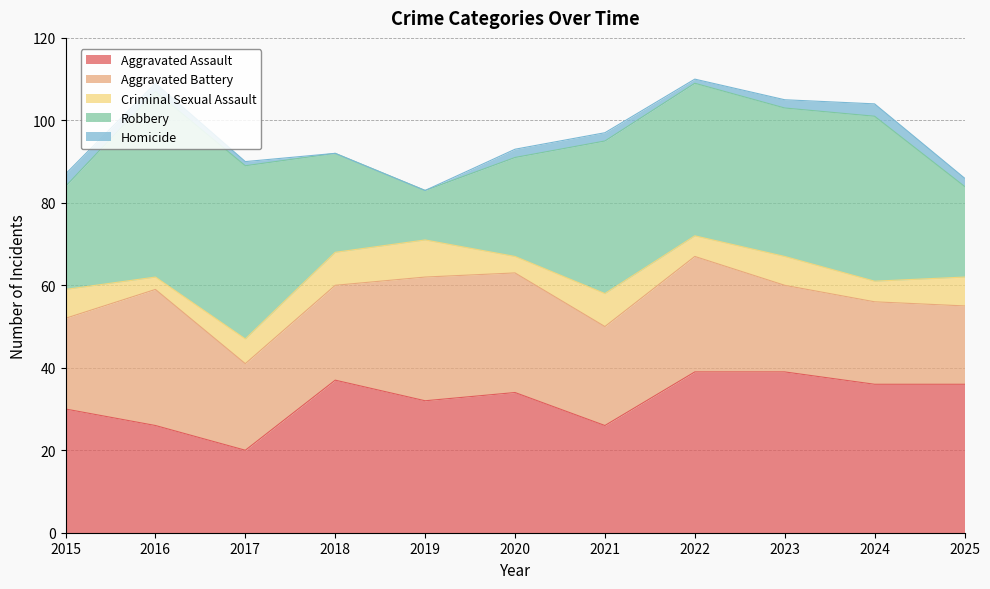

Where do Robbery and Aggravated Battery first cross each other?

2018 and 2019